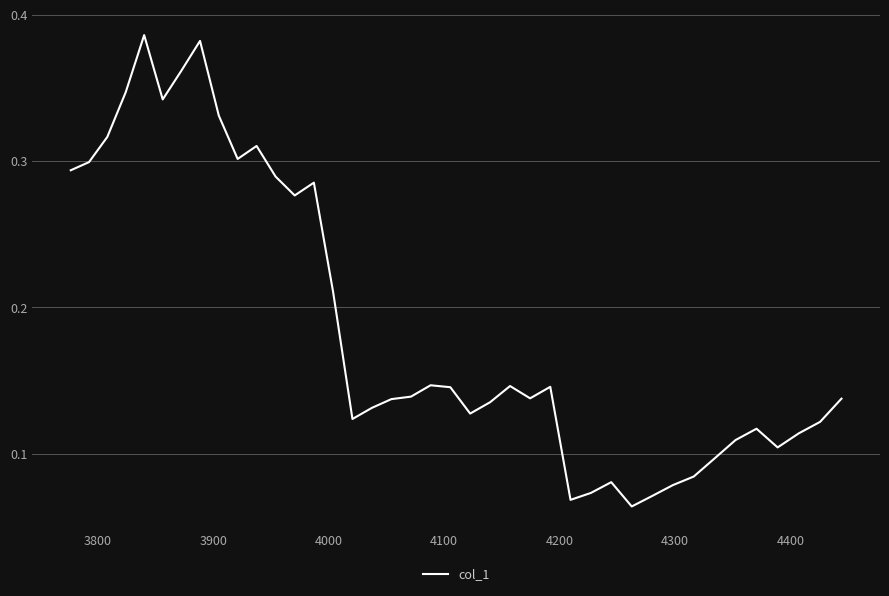

Does the chart have visible grid lines?

Yes